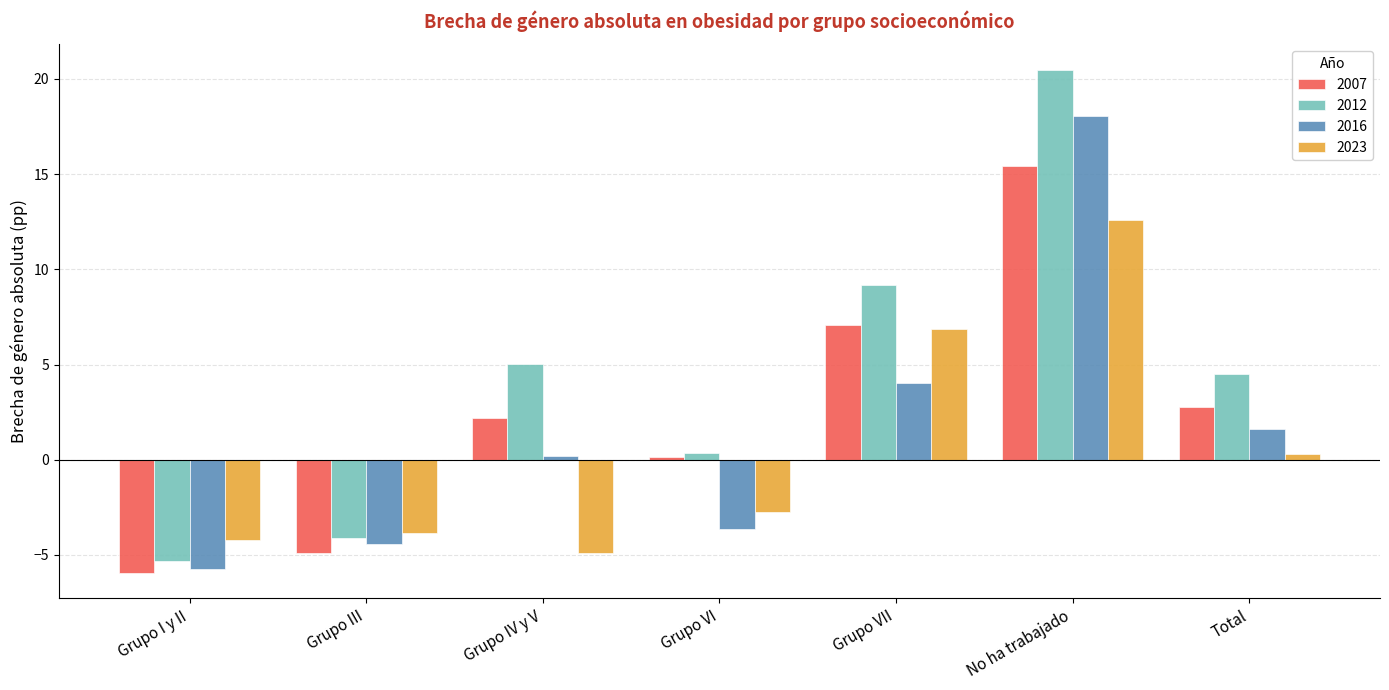

What is the average value of the 2012 series?

4.3